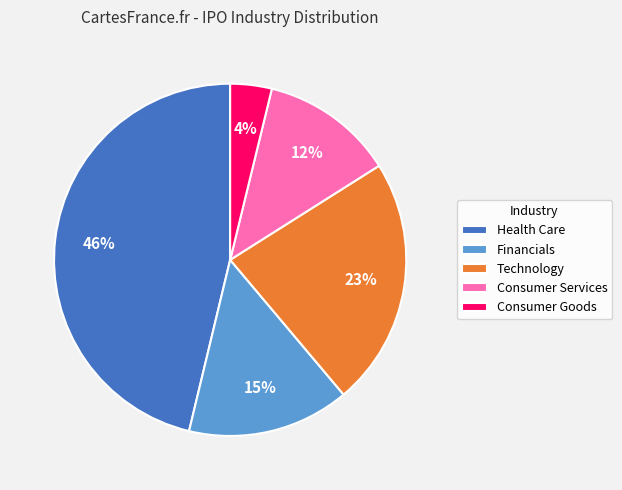

Which slice is the smallest?

Consumer Goods